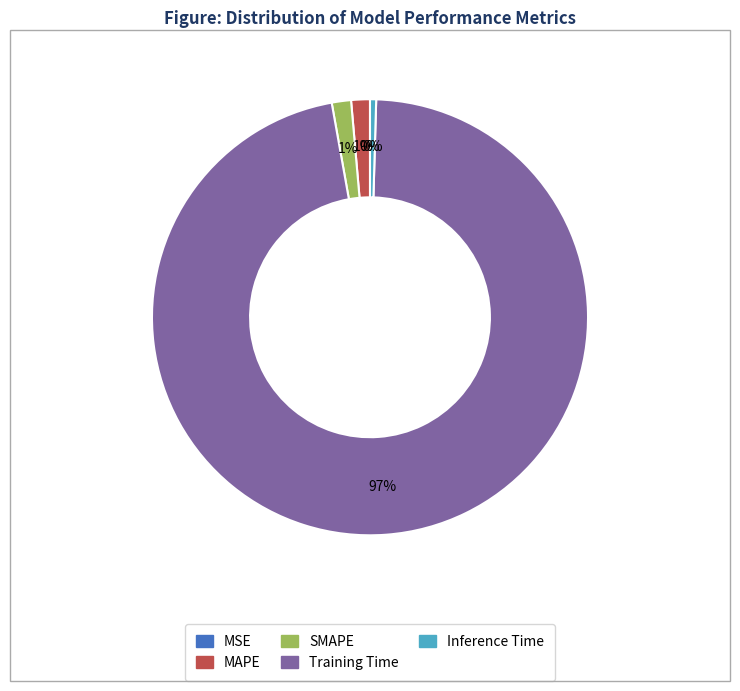

Which category has the biggest portion of the pie?

Training Time